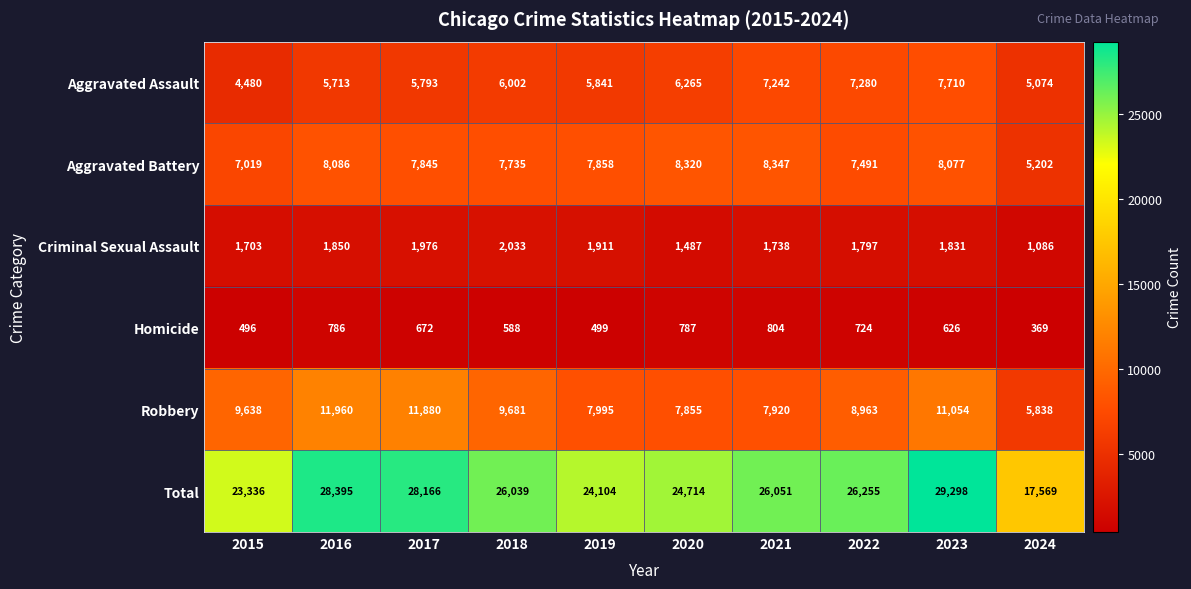

What is the highest value of the Homicide series?

804